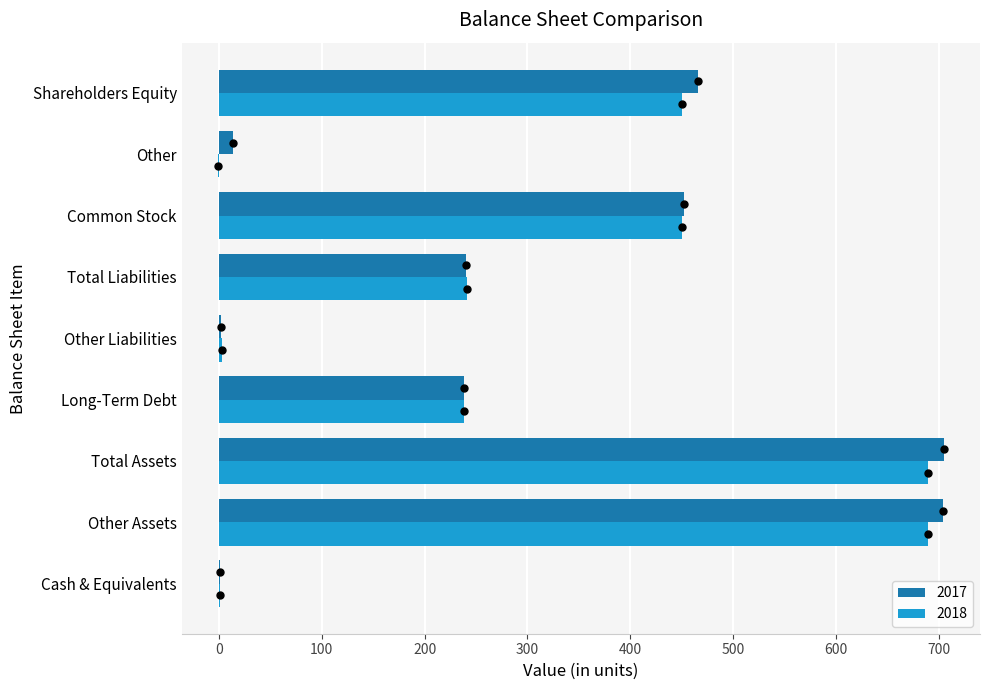

How many data points does each series have?

9